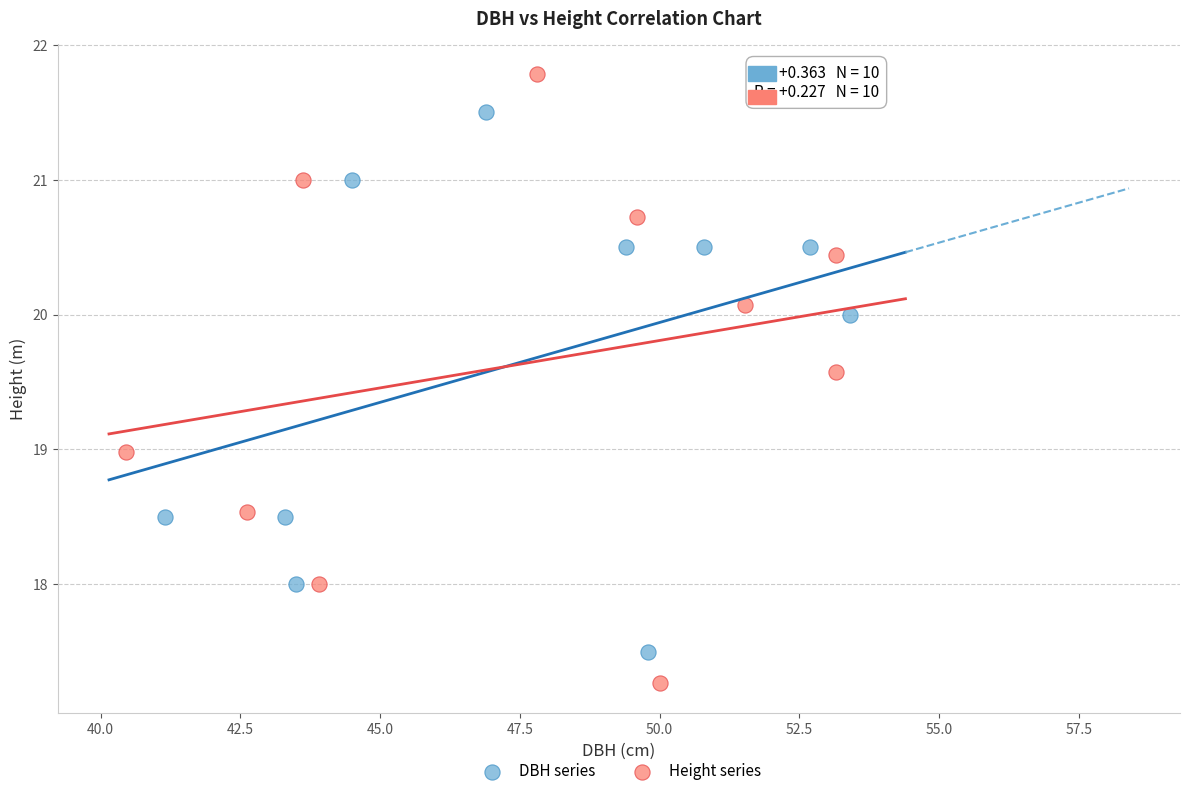

What are all the series names shown in the legend?

DBH series, Height series